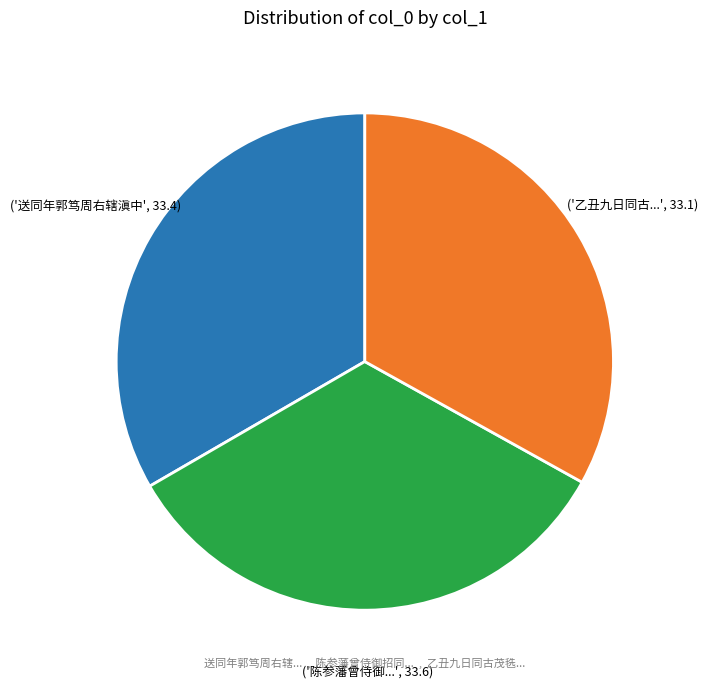

Is there a majority slice in this chart?

No